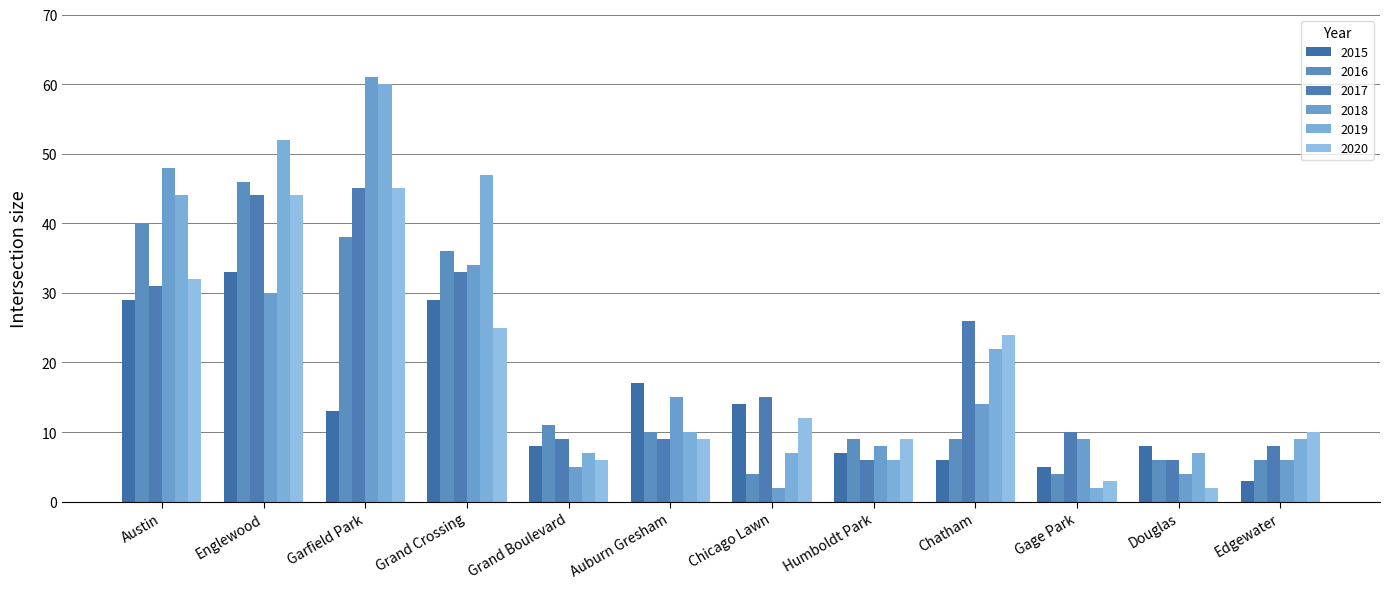

What is the sum of the 2018 values at Grand Boulevard and Austin?

53